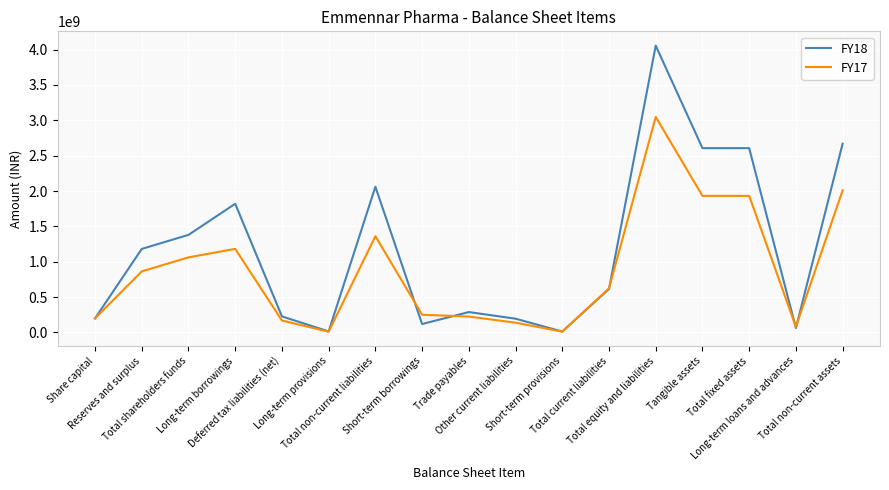

How many lines are shown in the chart?

2